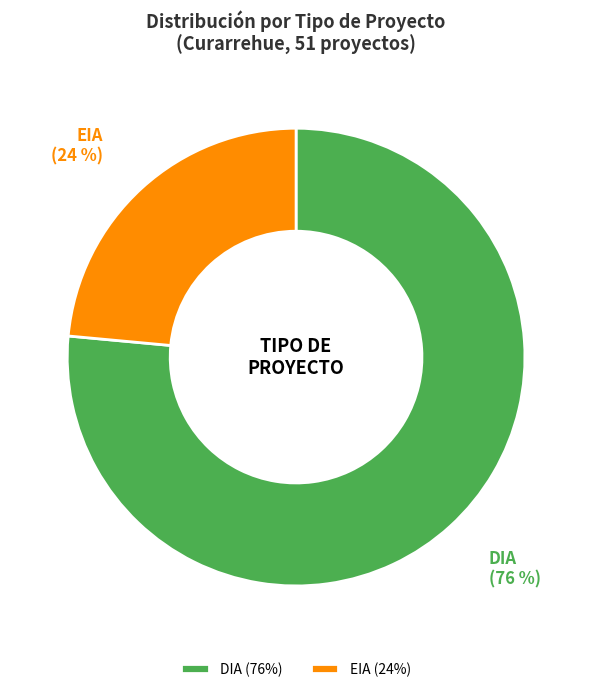

How many slices are in this pie chart?

2